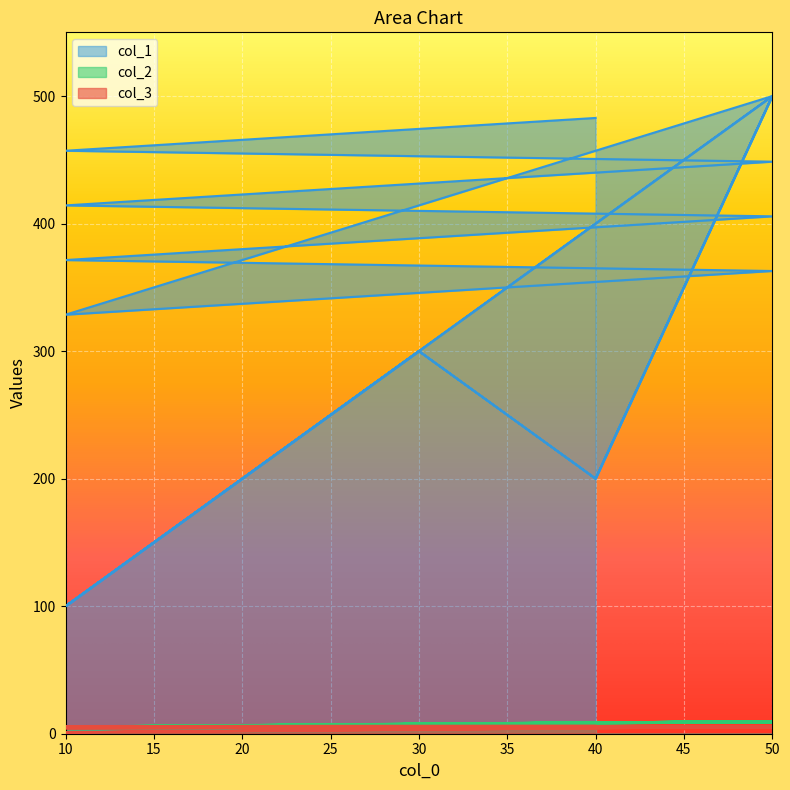

What is the total value across all series at 30?

311.0